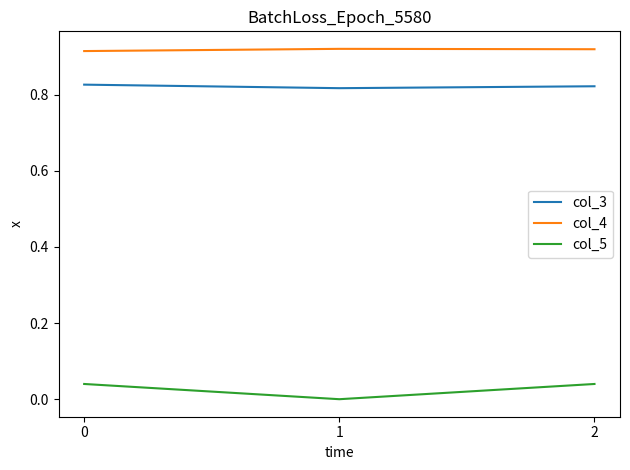

Is the value of col_3 at 0 greater than the value of col_4 at 2?

No